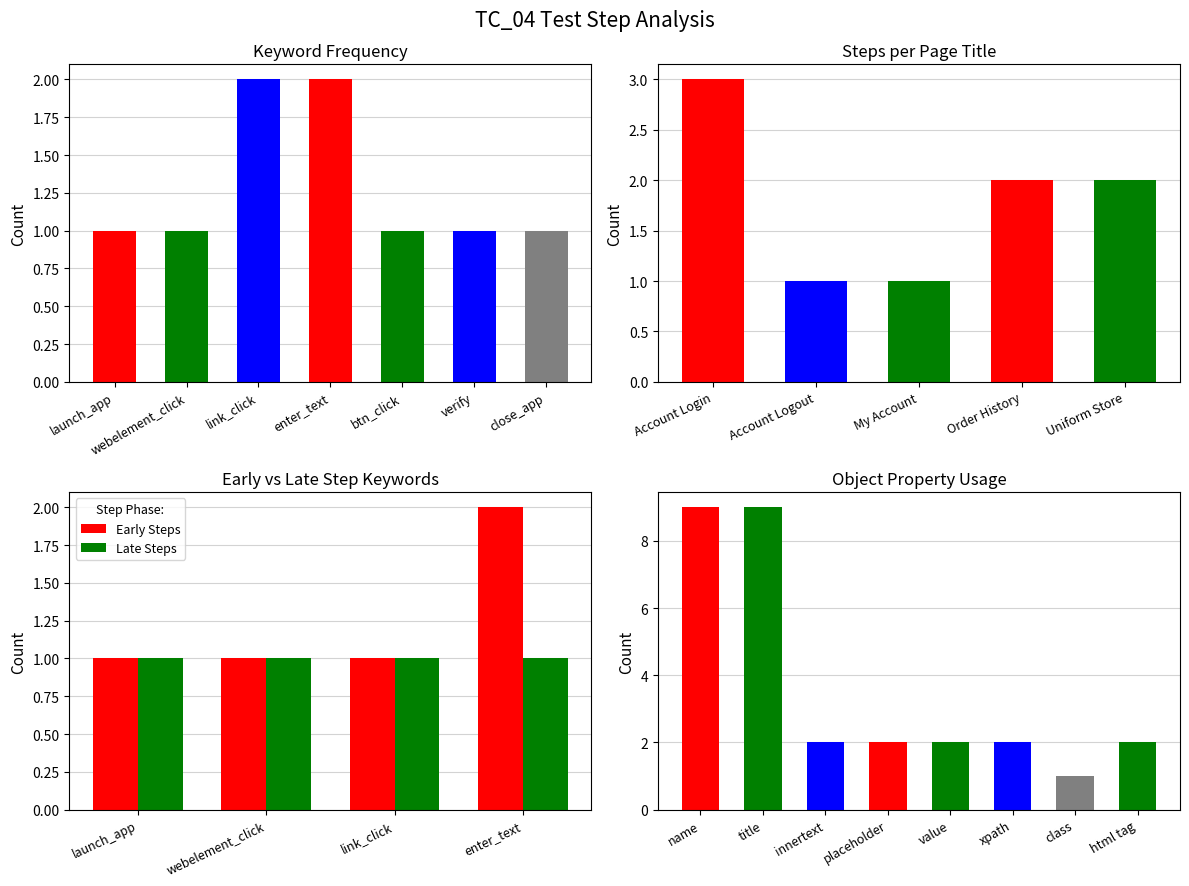

The Late Steps series shows 1 at launch_app. True or false?

True